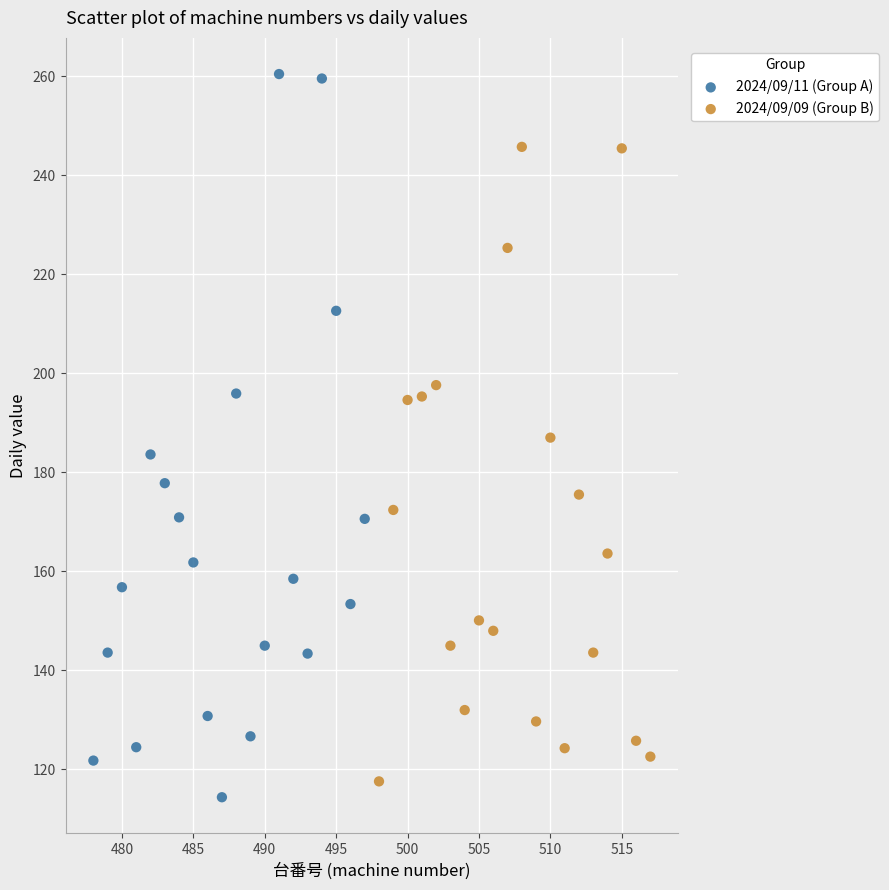

What are all the series names shown in the legend?

2024/09/11 (Group A), 2024/09/09 (Group B)